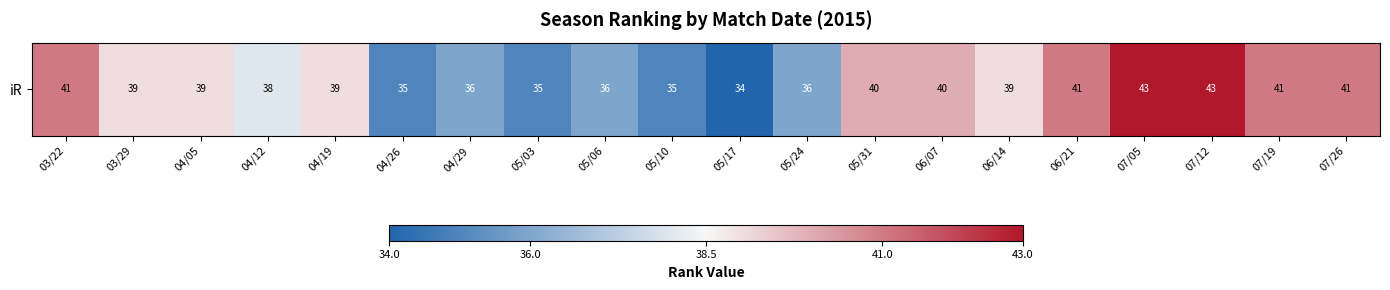

Which label corresponds to the smallest value in the chart?

05/17